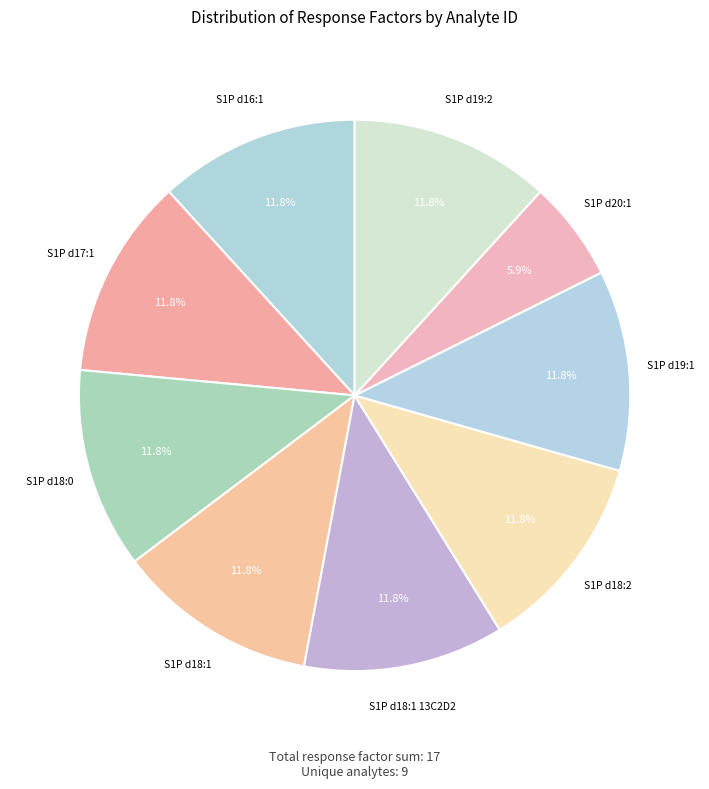

To the nearest percent, what is the average slice percentage?

11%